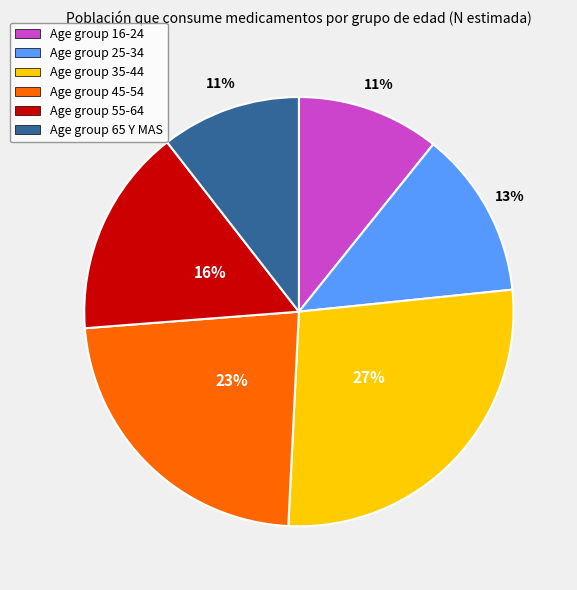

To the nearest percent, what is the average slice percentage?

17%